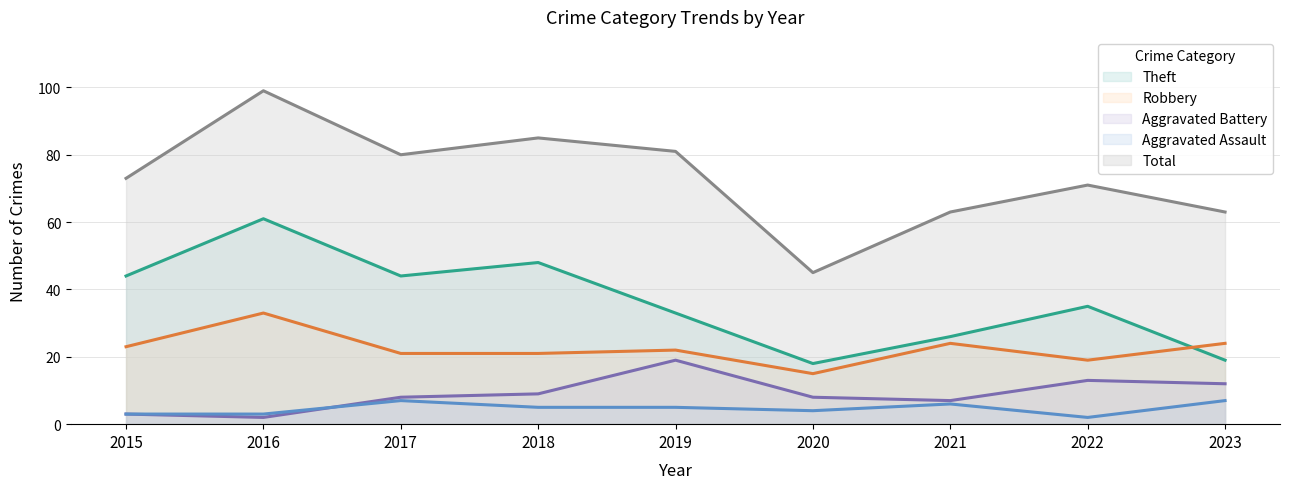

At which label does Robbery first exceed 22?

2015